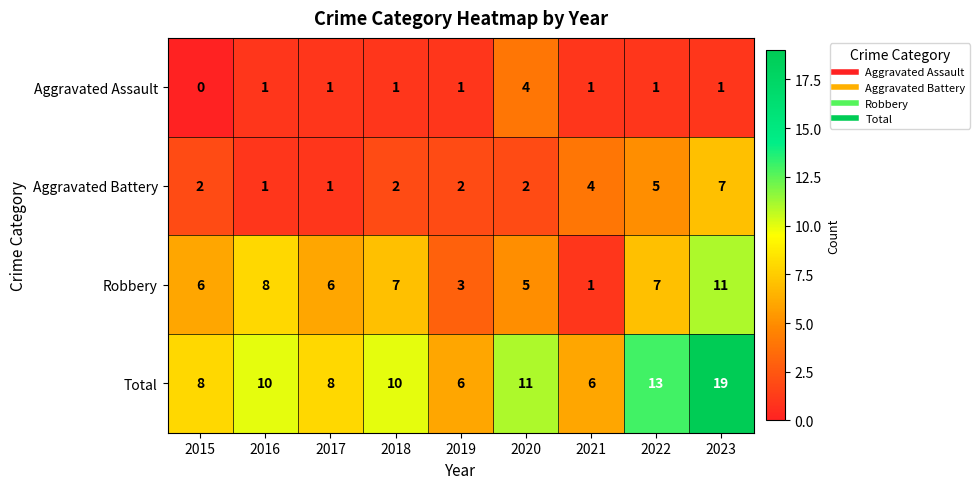

Which category has the lowest value across all series?

2015